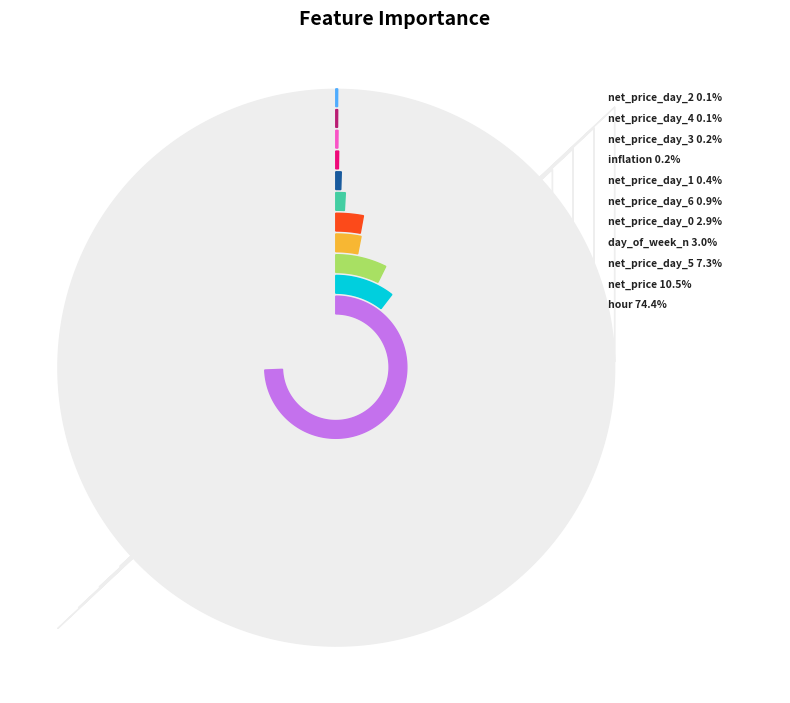

The net_price_day_5 slice represents 18% of the pie. True or false?

False